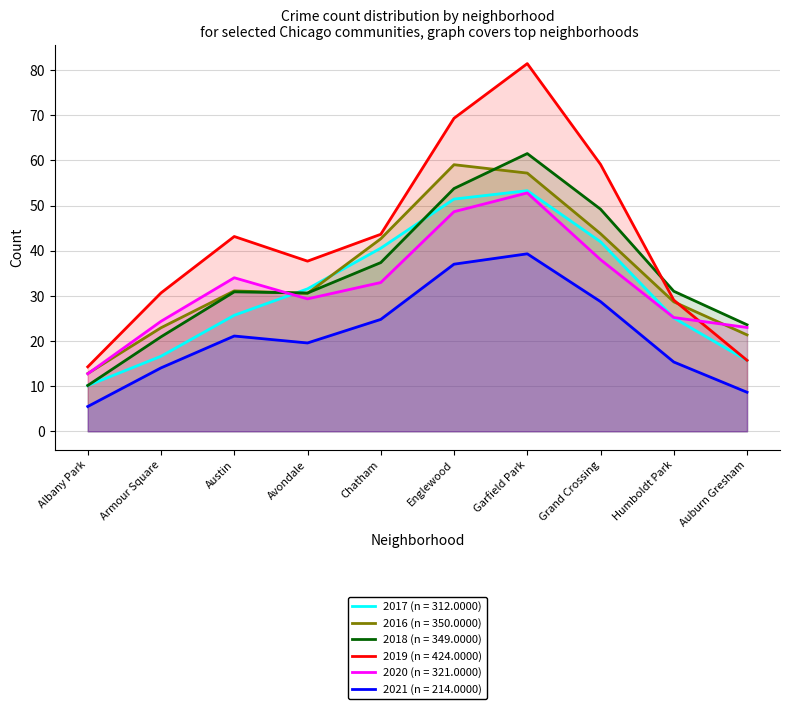

After their last crossing, which series has the higher values: 2017 or 2016?

2016